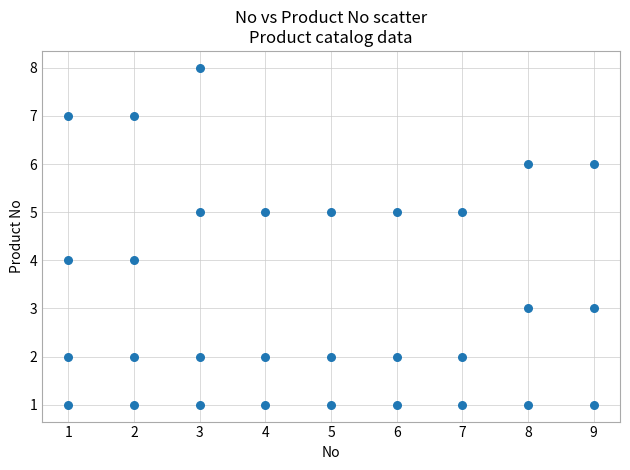

What is the range of X values (max minus min)?

8